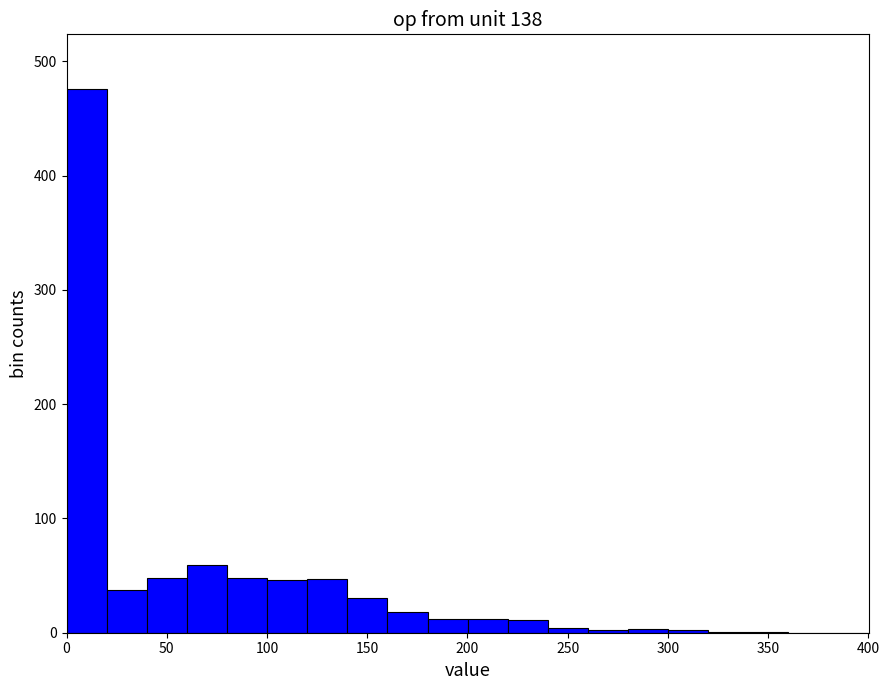

Reading left to right, transcribe this chart: for each bar, give the range it covers on the x-axis and its height. Neither the bar edges nor the heights are printed on the chart, so give them approximately, as read against the axes.

0 to 20: 480
20 to 40: 40
40 to 60: 50
60 to 80: 60
80 to 100: 50
100 to 120: 50
120 to 140: 50
140 to 160: 30
160 to 180: 20
180 to 200: 10
200 to 220: 10
220 to 240: 10
240 to 260: under 10
260 to 280: under 10
280 to 300: under 10
300 to 320: under 10
320 to 340: under 10
340 to 360: under 10
360 to 380: 0
380 to 400: 0